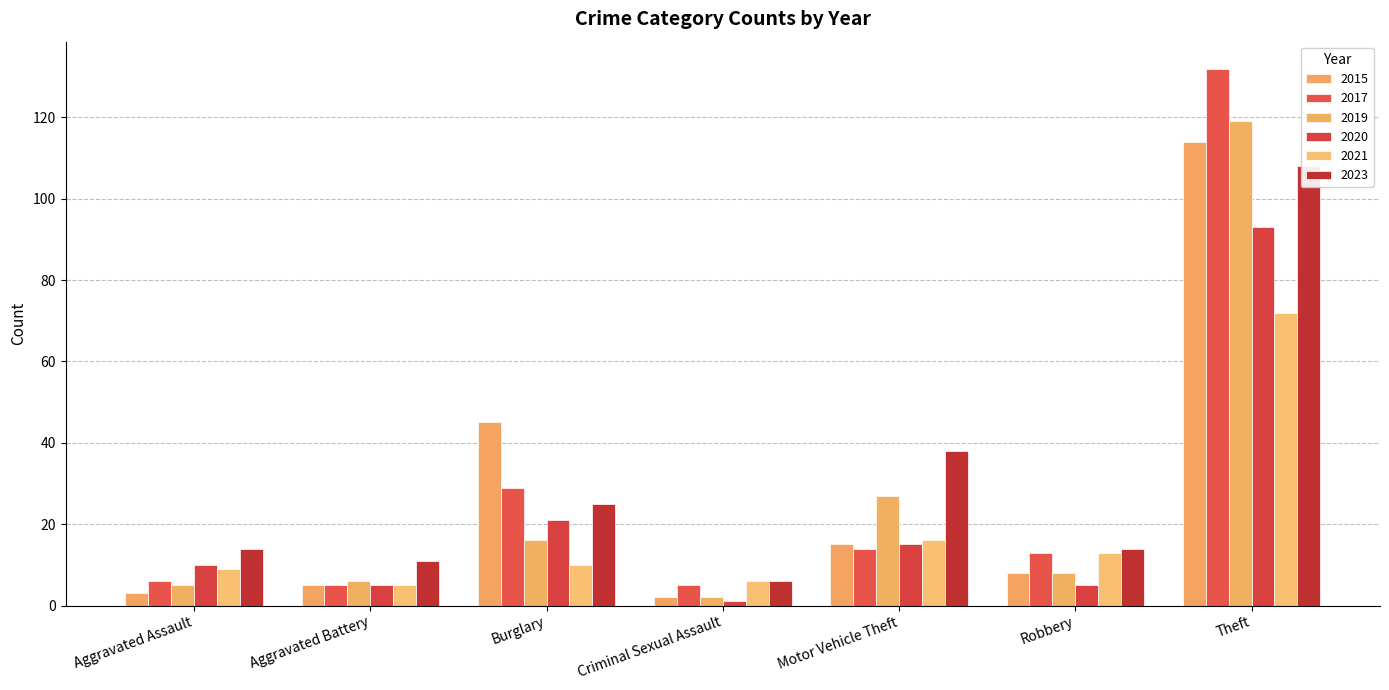

Between Criminal Sexual Assault and Motor Vehicle Theft, which series saw the biggest shift?

2023